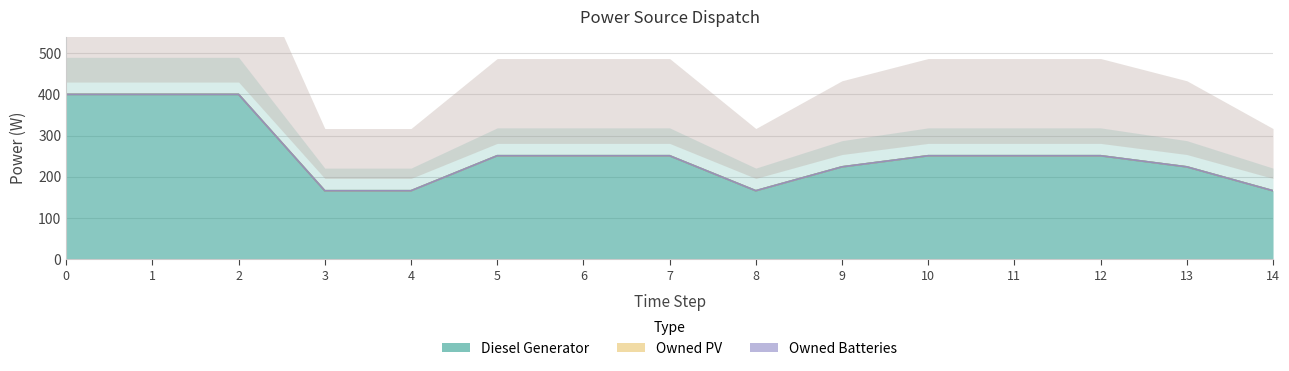

True or false: Owned Batteries has more than 2 points higher than both neighbors.

False